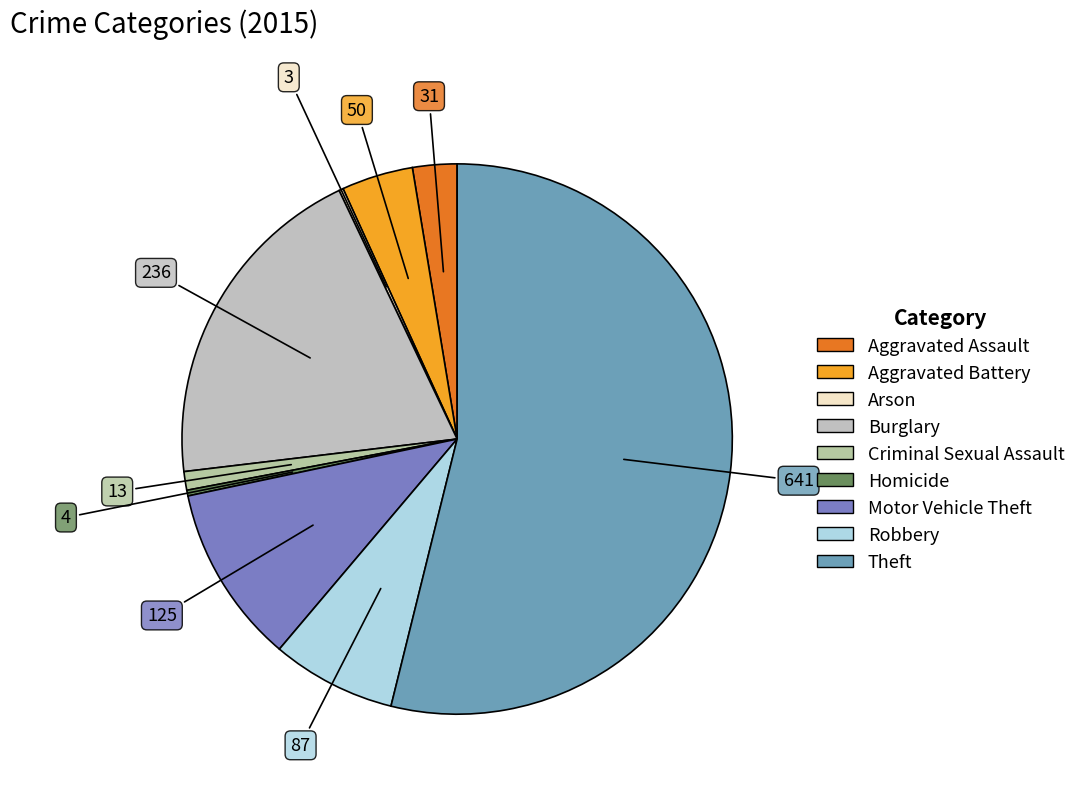

Which category has the smallest portion of the pie?

Arson